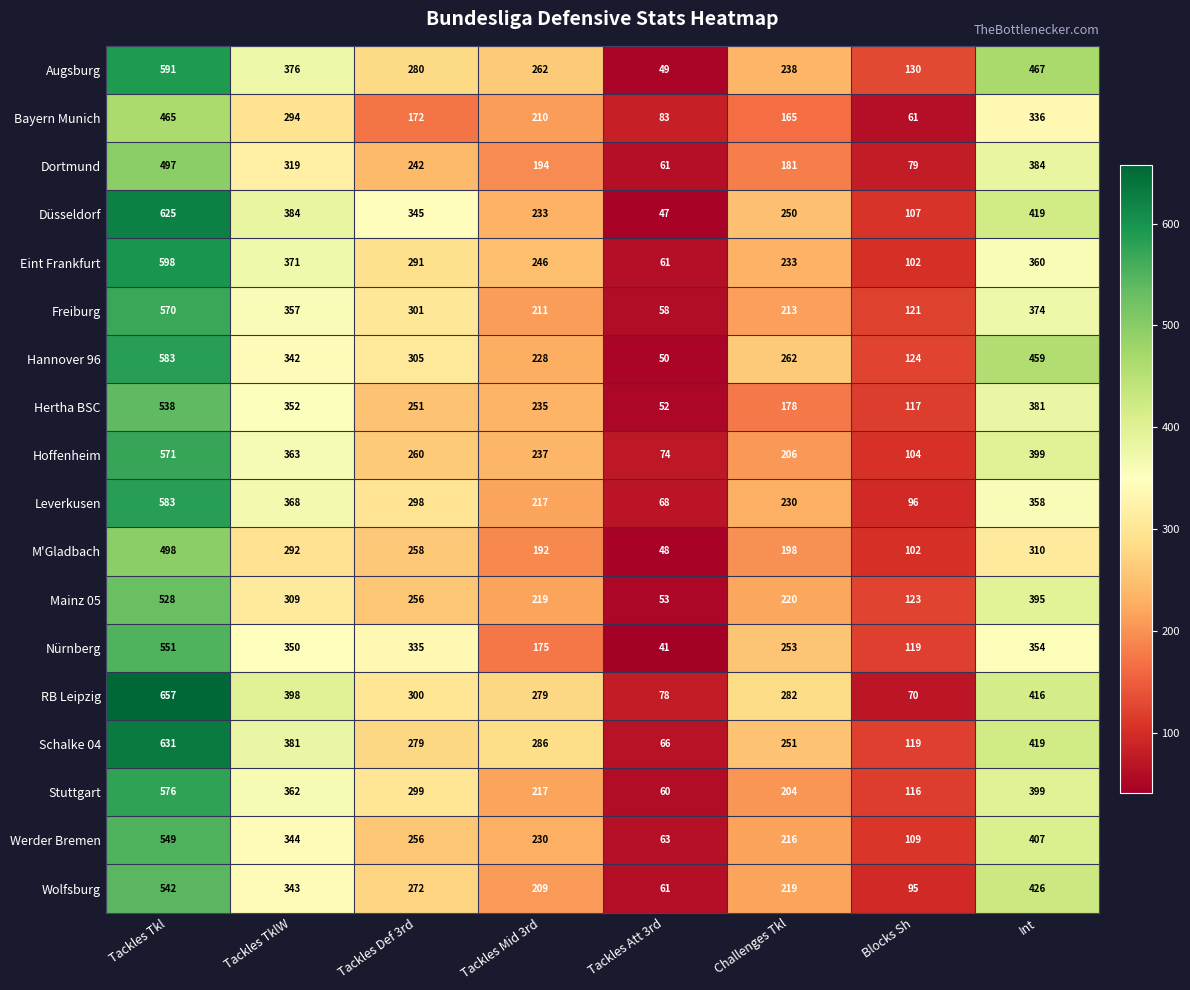

The value of Dortmund at Tackles Mid 3rd is 83. True or false?

False